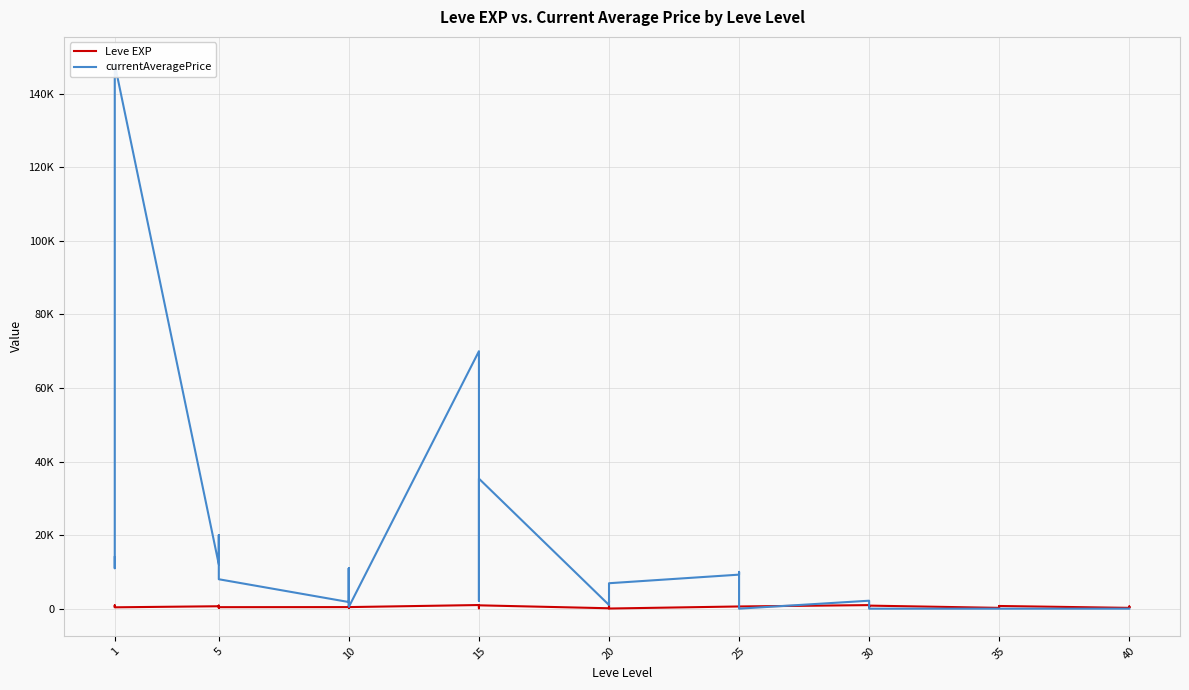

How many times do Leve EXP and currentAveragePrice cross each other?

3